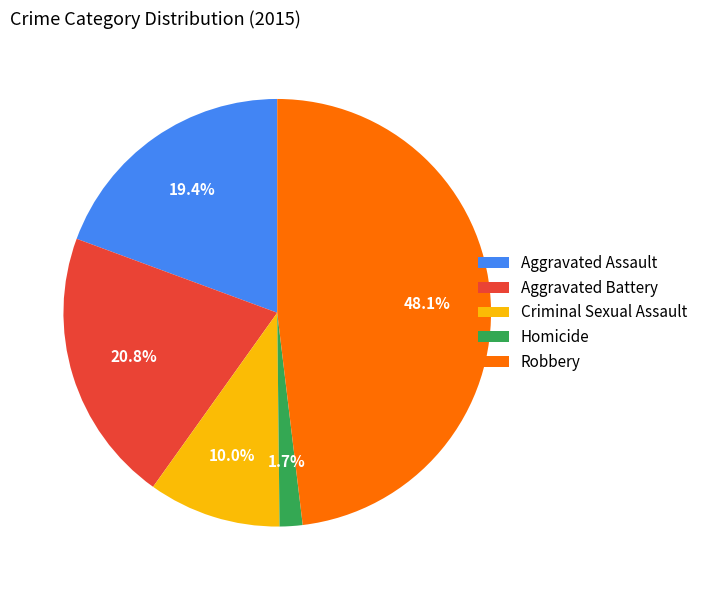

How many slices are in this pie chart?

5